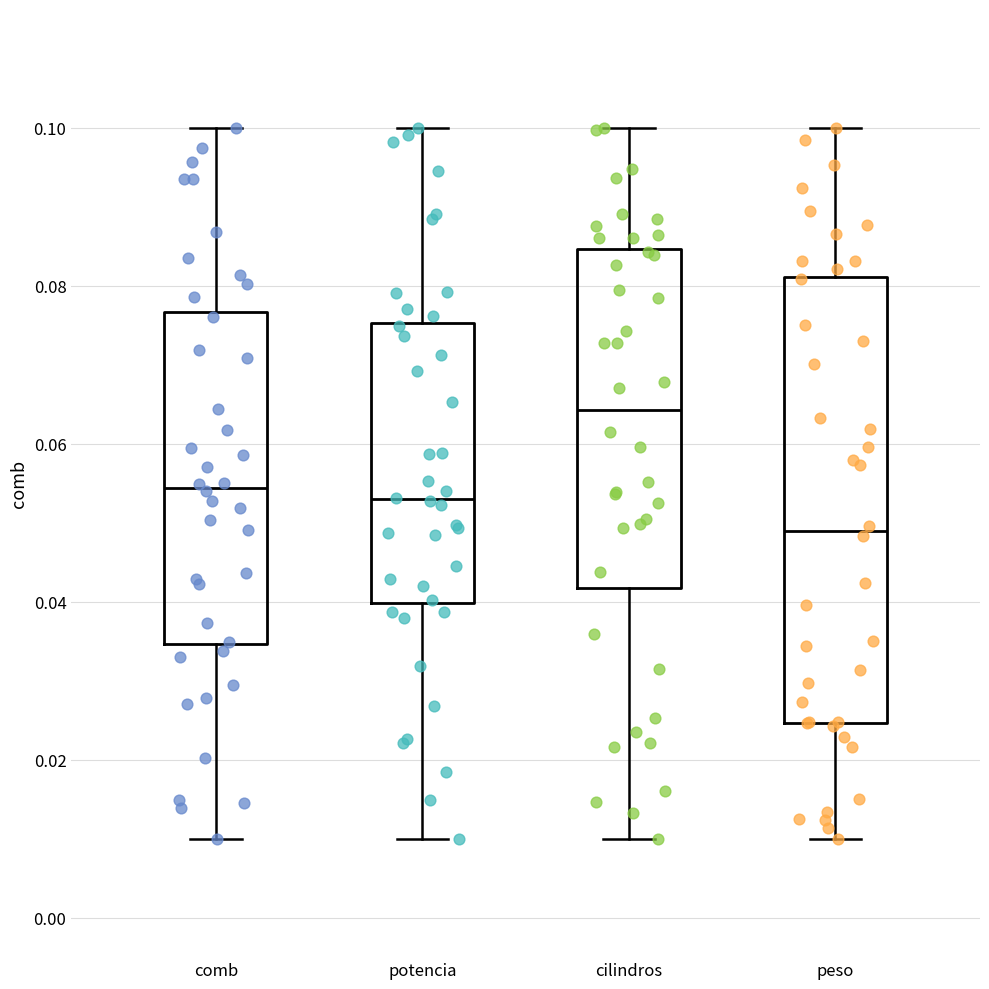

Where does the upper whisker of the box for potencia end on the y-axis? The values are not printed on the chart, so give them approximately, as read against the axis.

0.100